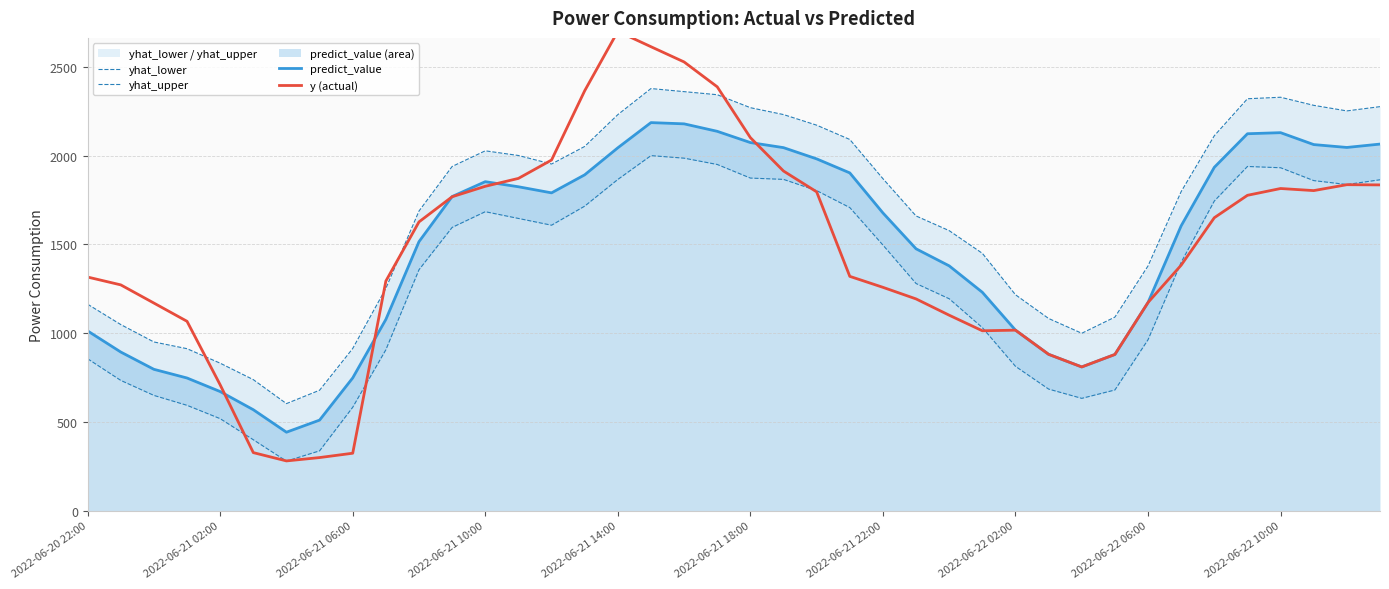

In yhat_lower, how many points are higher than both neighbors (excluding endpoints)?

3